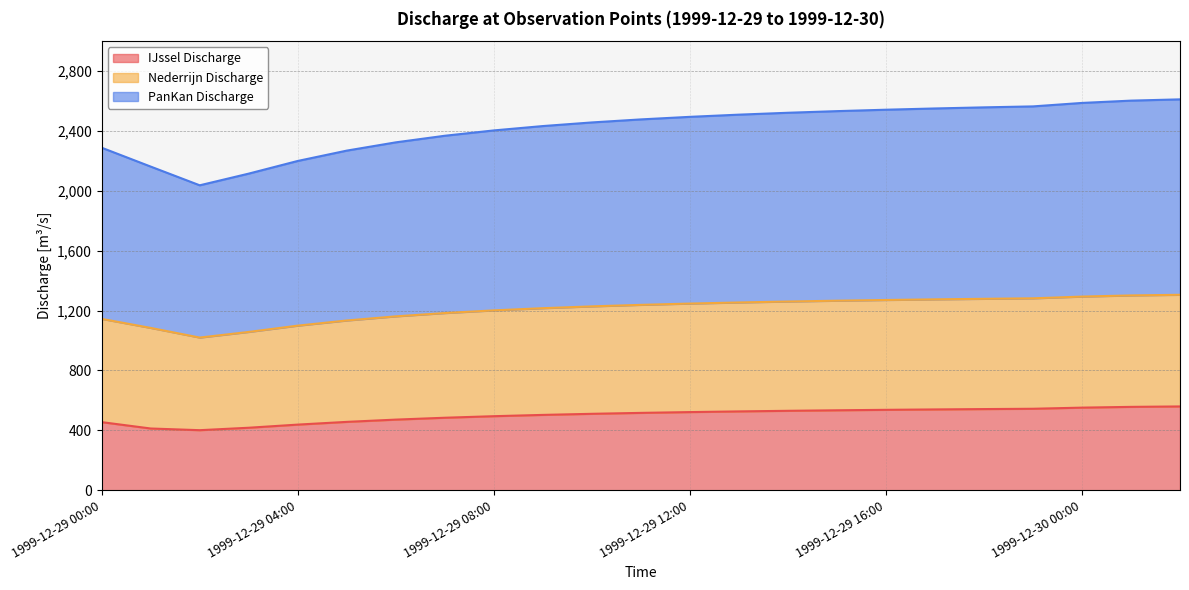

Is the value of IJssel Discharge at 1999-12-29 10:00 greater than the value of PanKan Discharge at 1999-12-29 04:00?

No